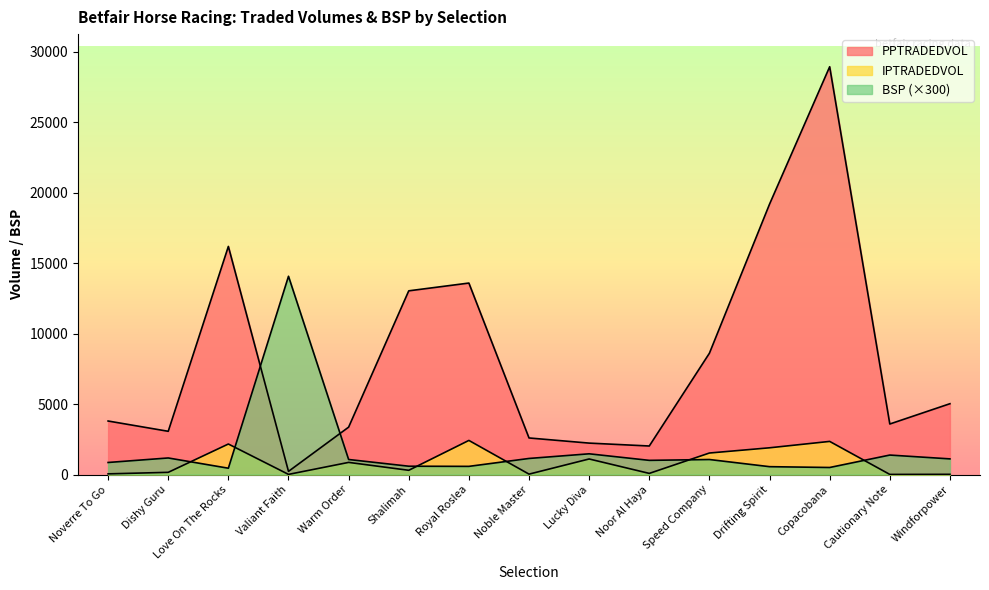

What is the smallest value displayed?

8.0